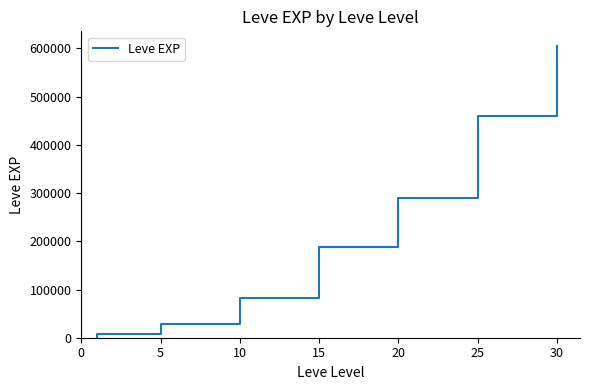

The chart shows a value of 100668 at 20. True or false?

False